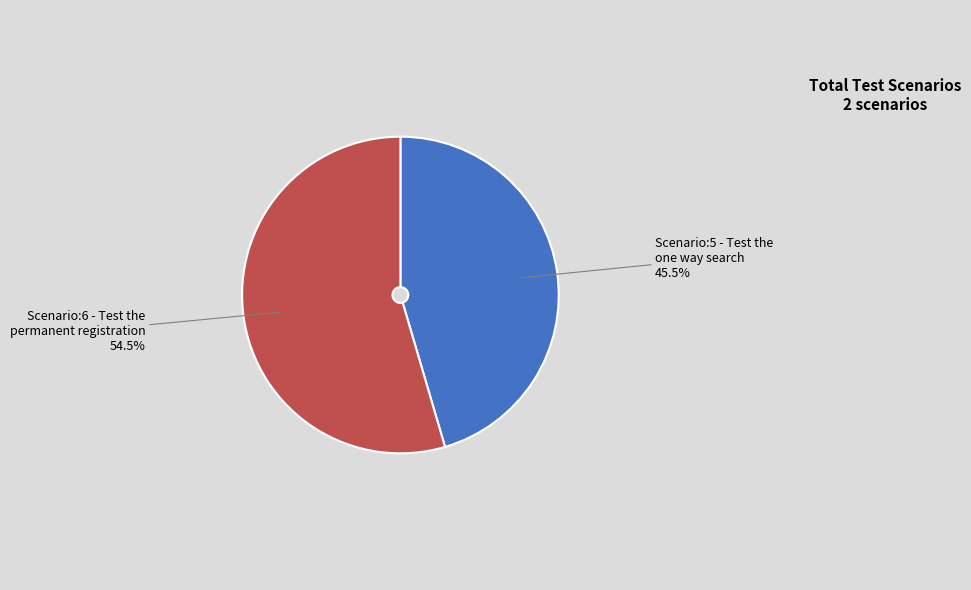

Which slice represents more than half of the pie?

Scenario:6 - Test the permanent registration